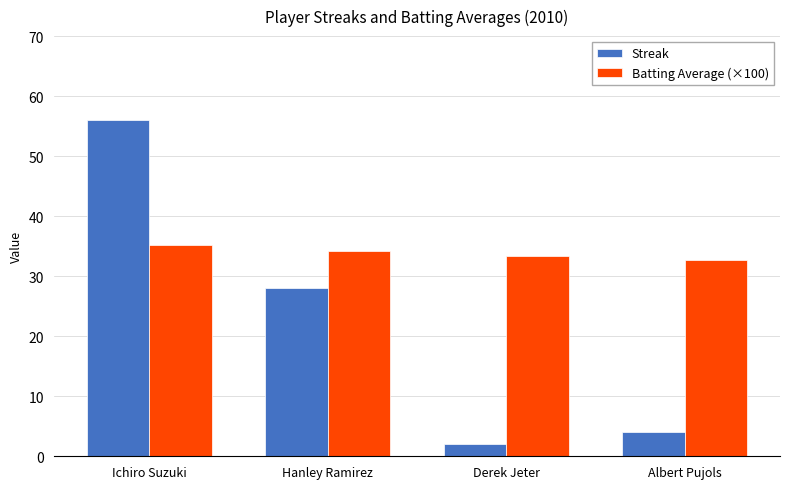

What is the spread (max minus min) of values at Hanley Ramirez?

6.2